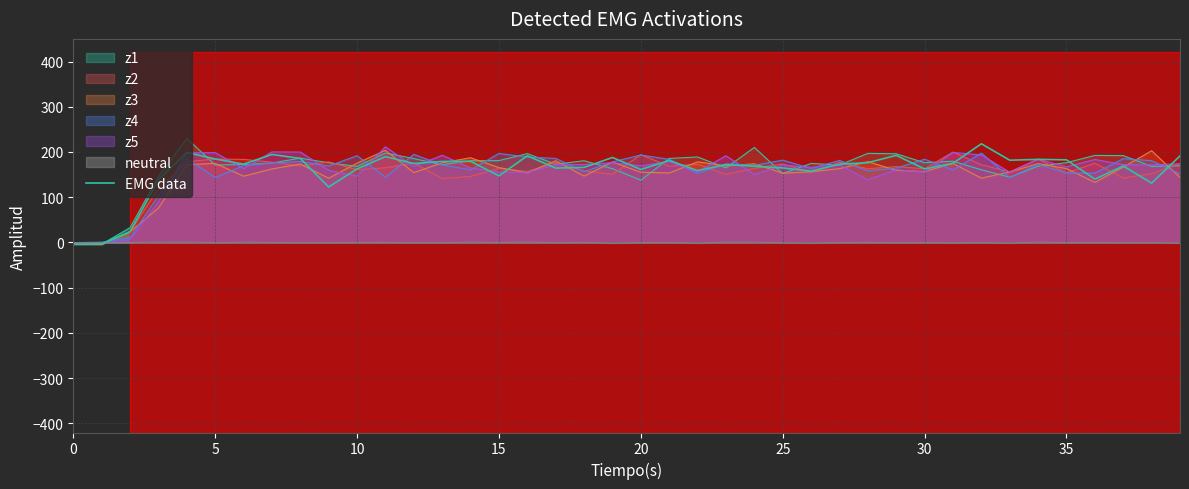

Does the chart display data point markers on the line(s)?

No